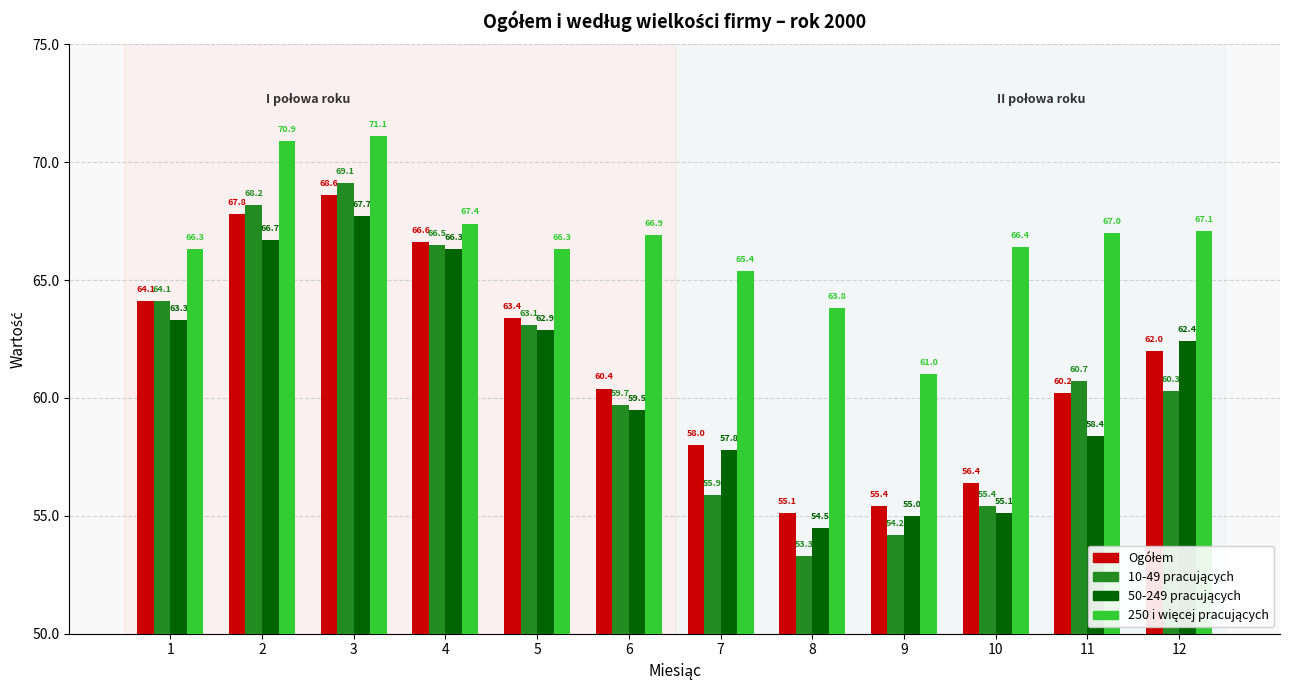

What is the smallest value displayed?

53.3